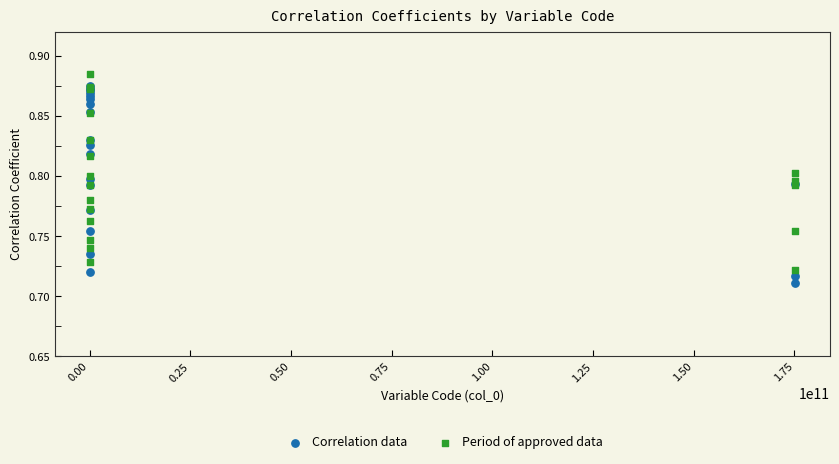

Which series reaches the minimum Y coordinate?

Correlation data